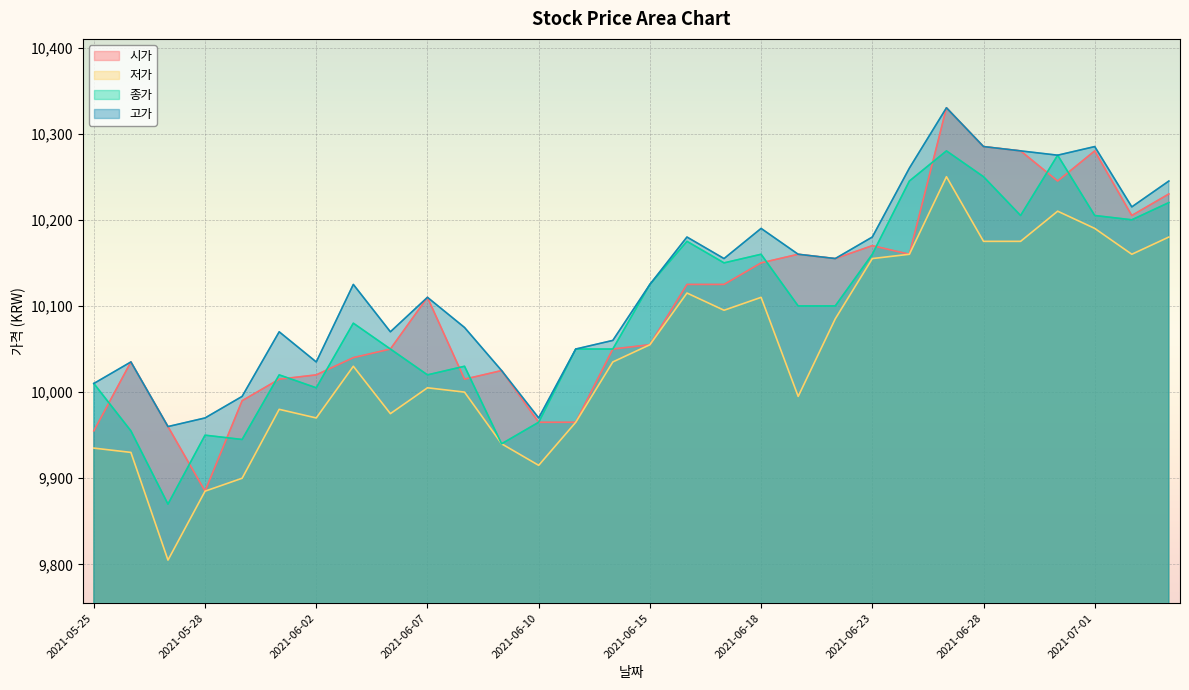

What is the maximum value for 종가?

10280